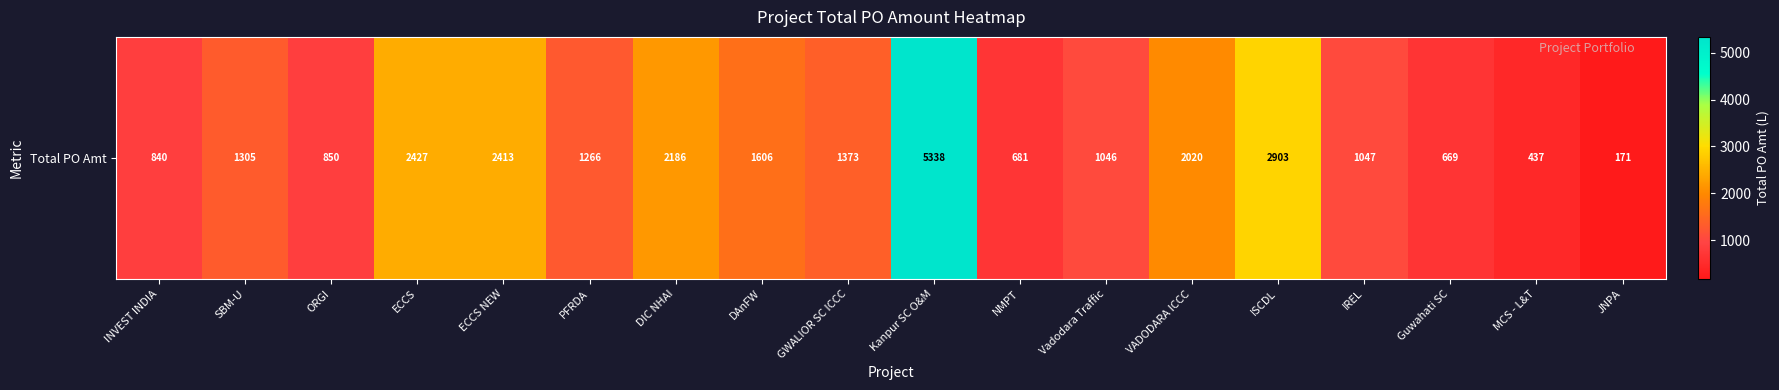

What is the greatest value displayed?

5337.5